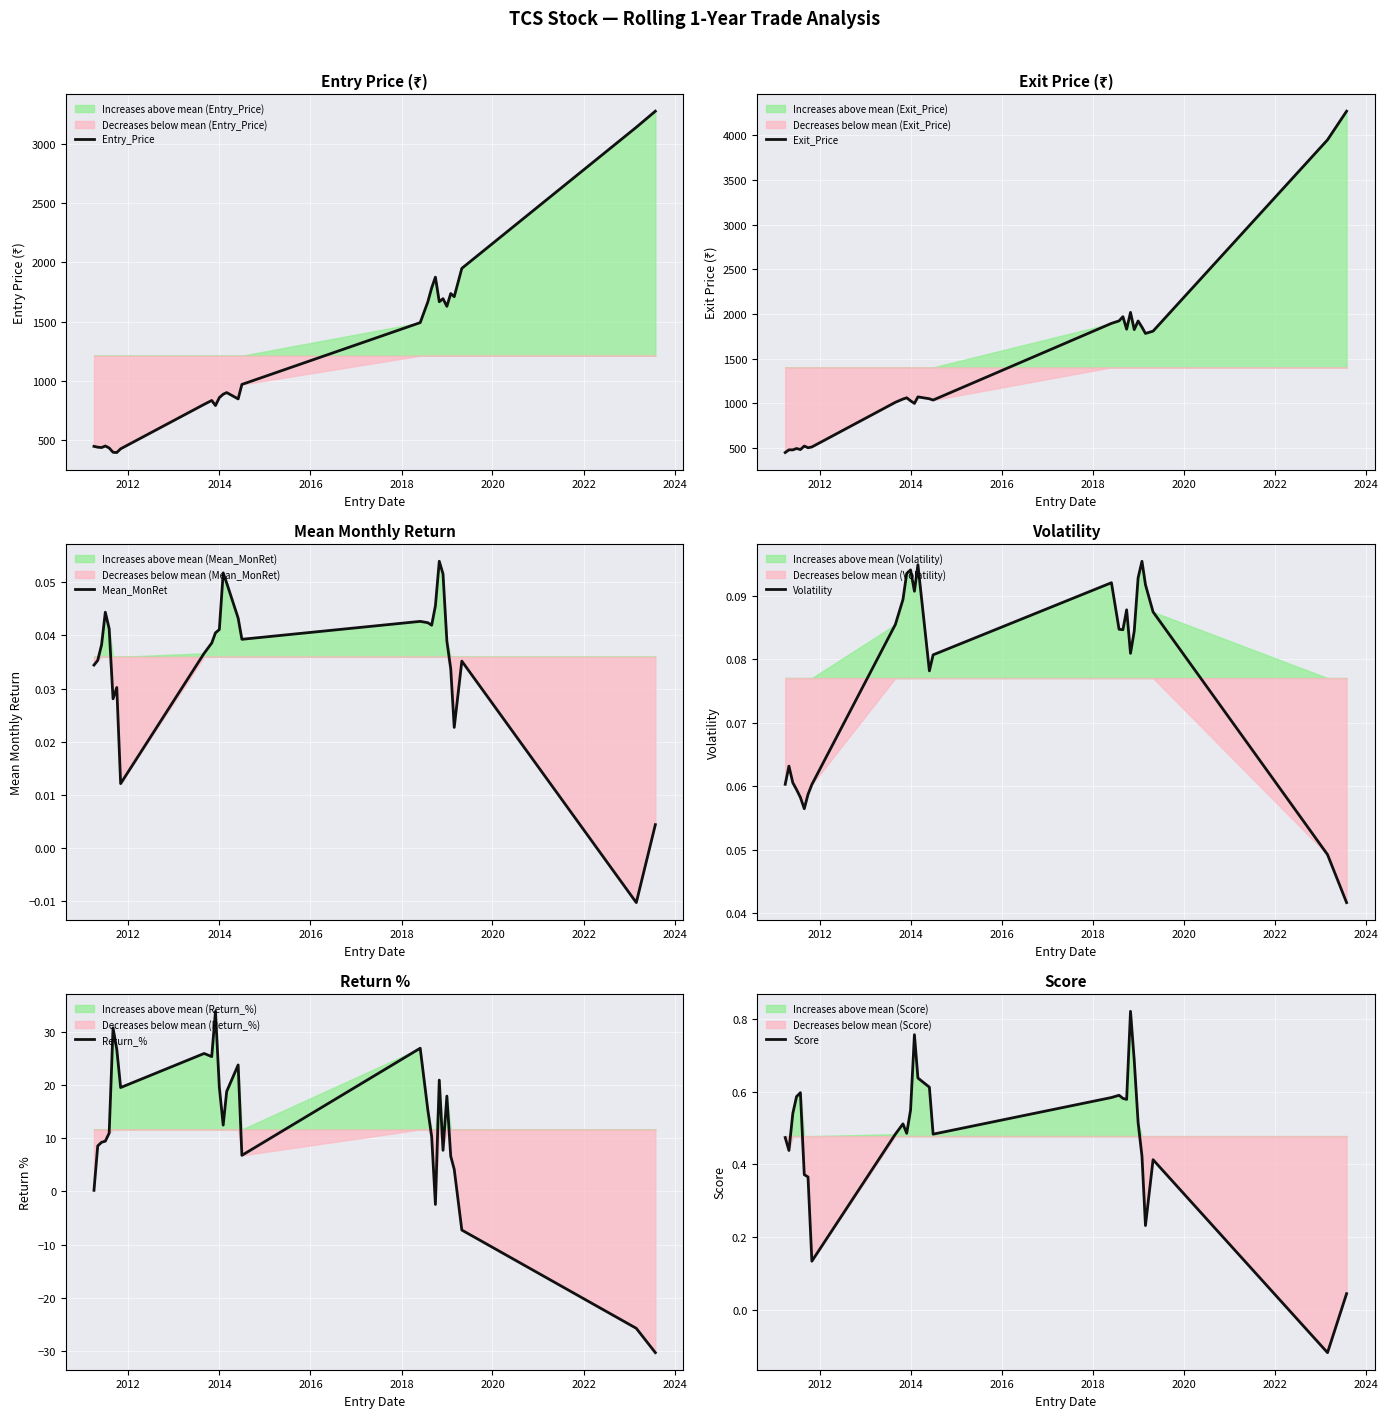

Which series has the widest spread of values?

Exit_Price